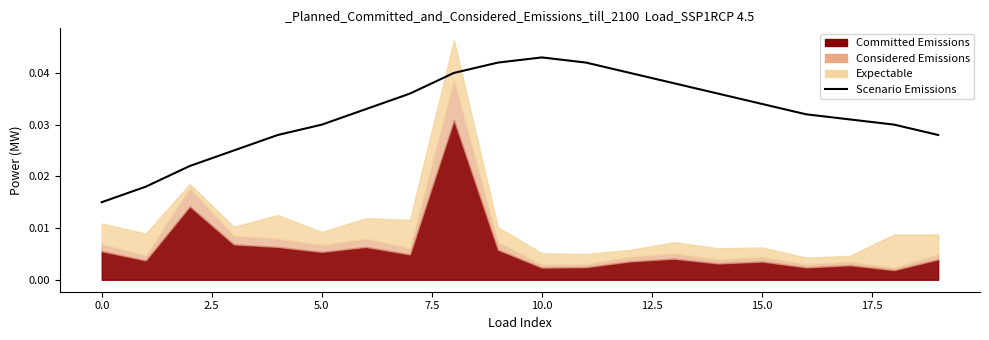

How many values are between 0 and 1?

20